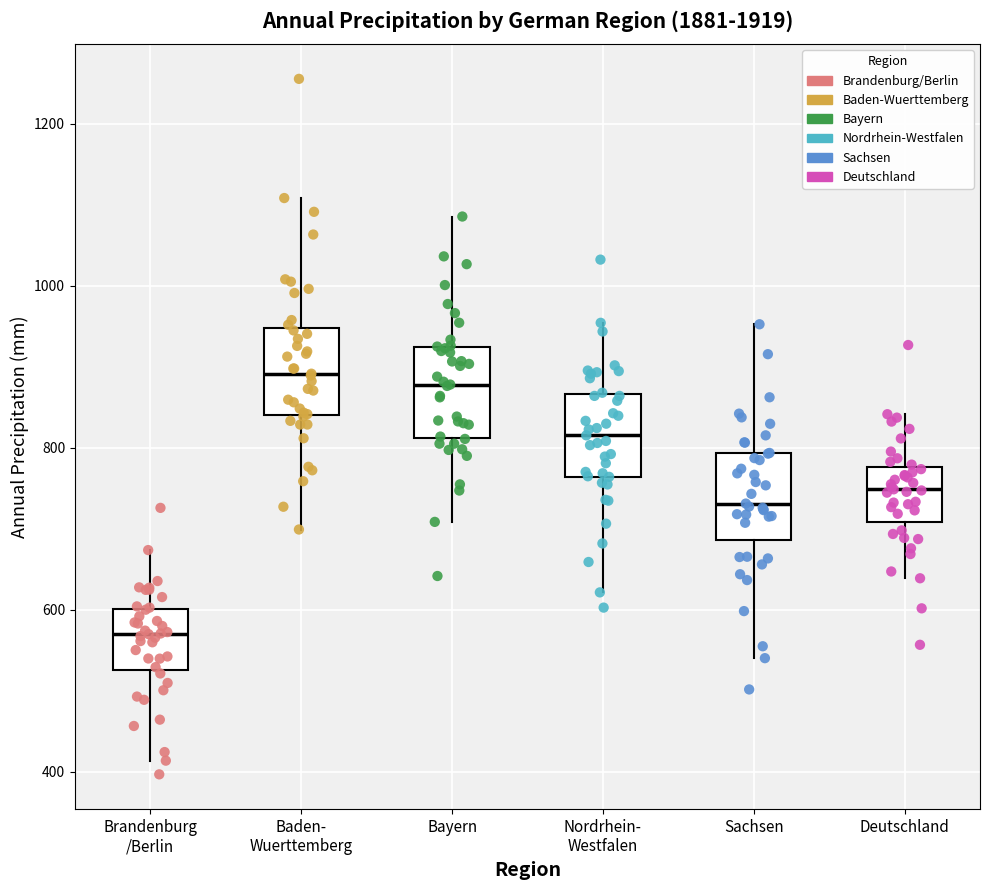

Reading left to right, read every box against the y-axis: the position of its median line, the range the box covers, and the ends of its whiskers. The values are not printed on the chart, so give them approximately, as read against the axis.

Brandenburg /Berlin: median 560, box 520 to 600, whiskers 420 to 680
Baden- Wuerttemberg: median 900, box 840 to 940, whiskers 700 to 1100
Bayern: median 880, box 820 to 920, whiskers 700 to 1080
Nordrhein- Westfalen: median 820, box 760 to 860, whiskers 620 to 960
Sachsen: median 740, box 680 to 800, whiskers 540 to 960
Deutschland: median 740, box 700 to 780, whiskers 640 to 840